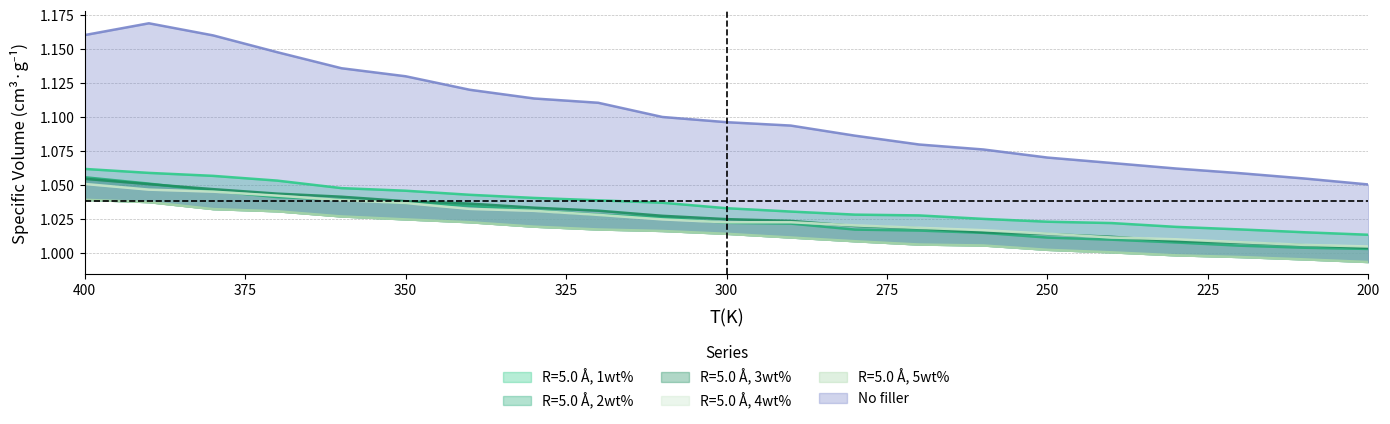

Read the R=5.0 Å, 2wt% value at 350.

1.0